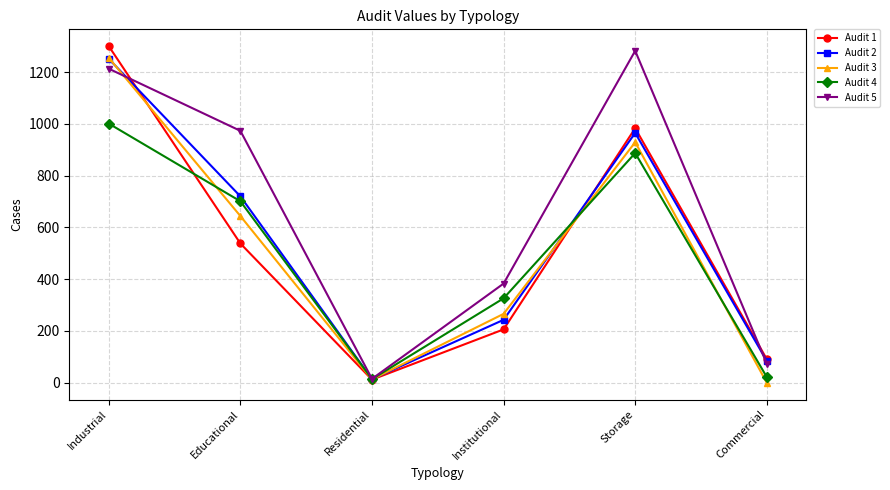

Rank the categories by Audit 2 value from highest to lowest.

Industrial, Storage, Educational, Institutional, Commercial, Residential